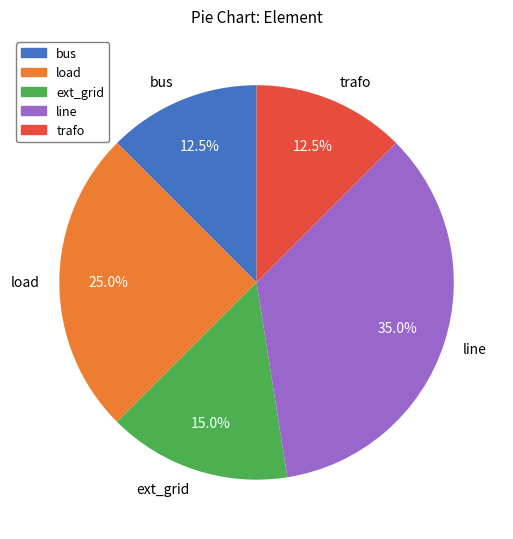

To the nearest percent, what portion does ext_grid represent?

15%